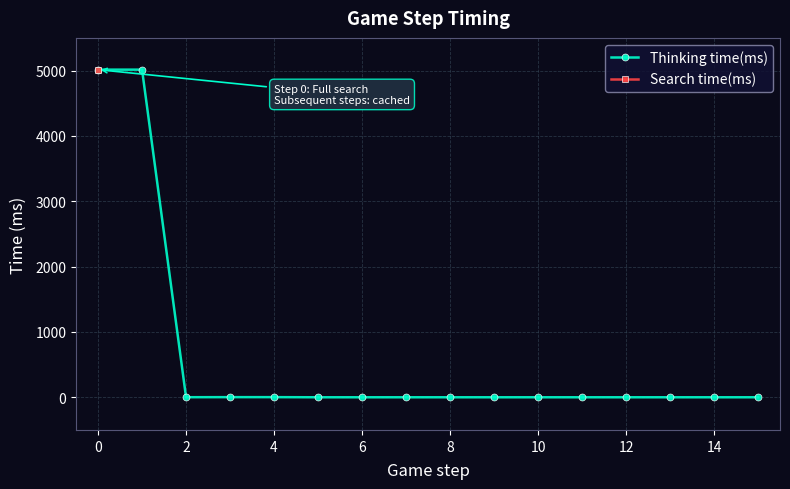

The value of Thinking time(ms) at 0 is 8497. True or false?

False